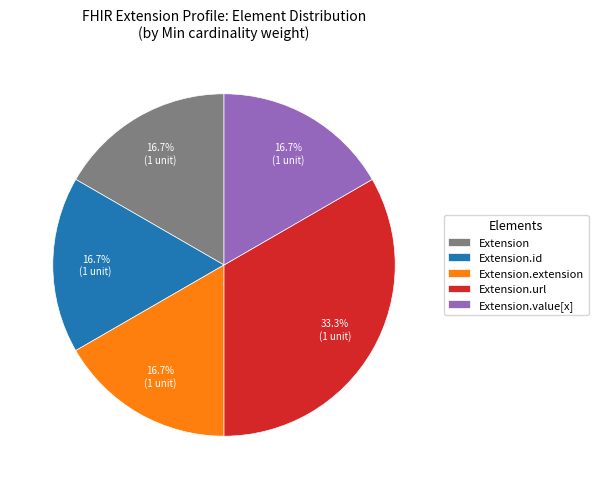

The Extension.extension slice represents 1% of the pie. True or false?

False